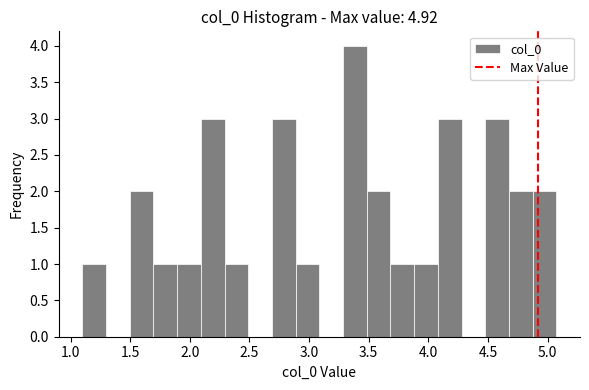

Read against the x-axis, roughly where is the centre of the tallest bar?

3.40